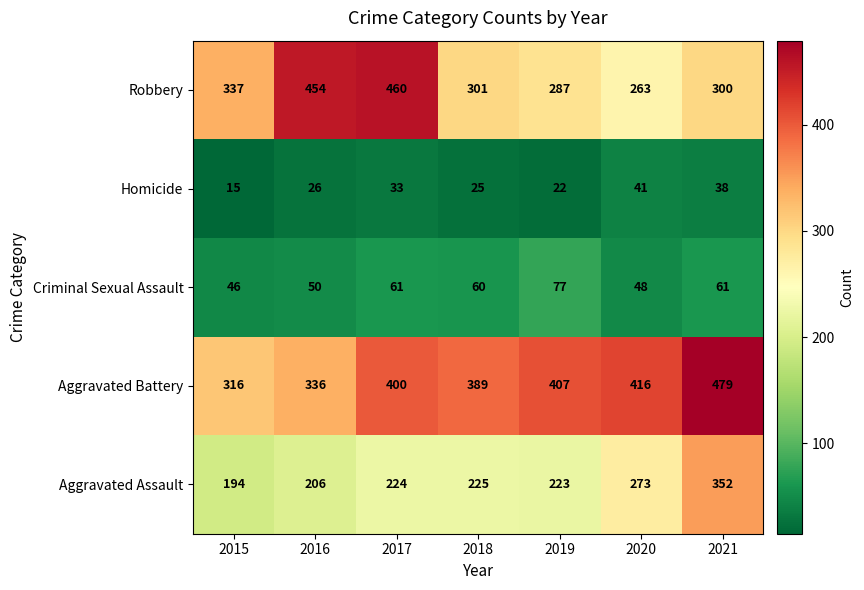

What is the spread (max minus min) of values at 2021?

441